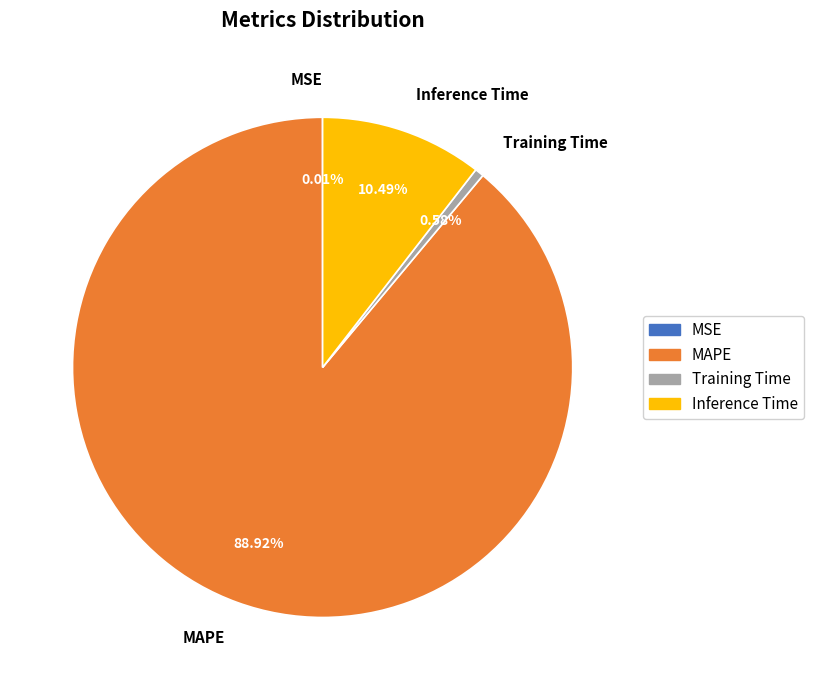

True or false: Training Time accounts for 11% of the total.

False